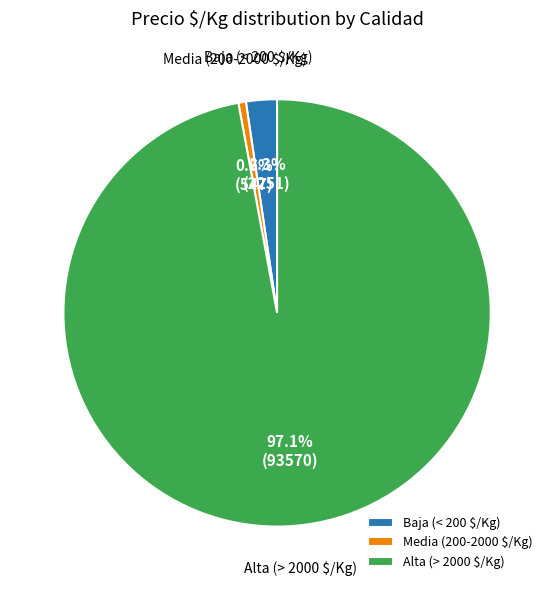

Which category has the biggest portion of the pie?

Alta (> 2000 $/Kg)